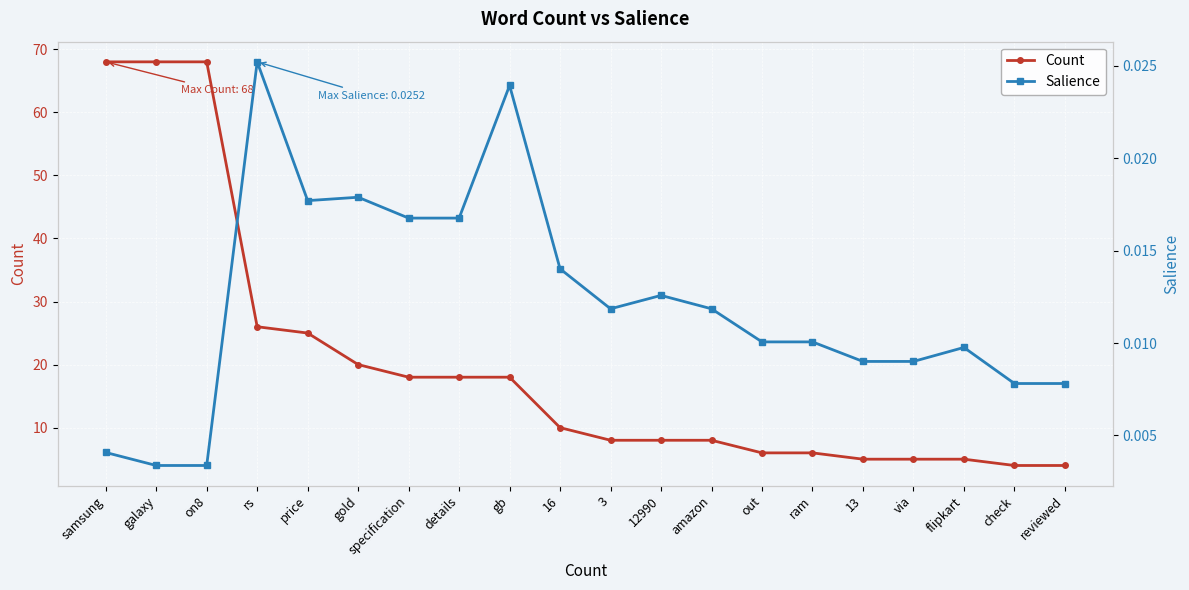

What is the maximum value for Count?

68